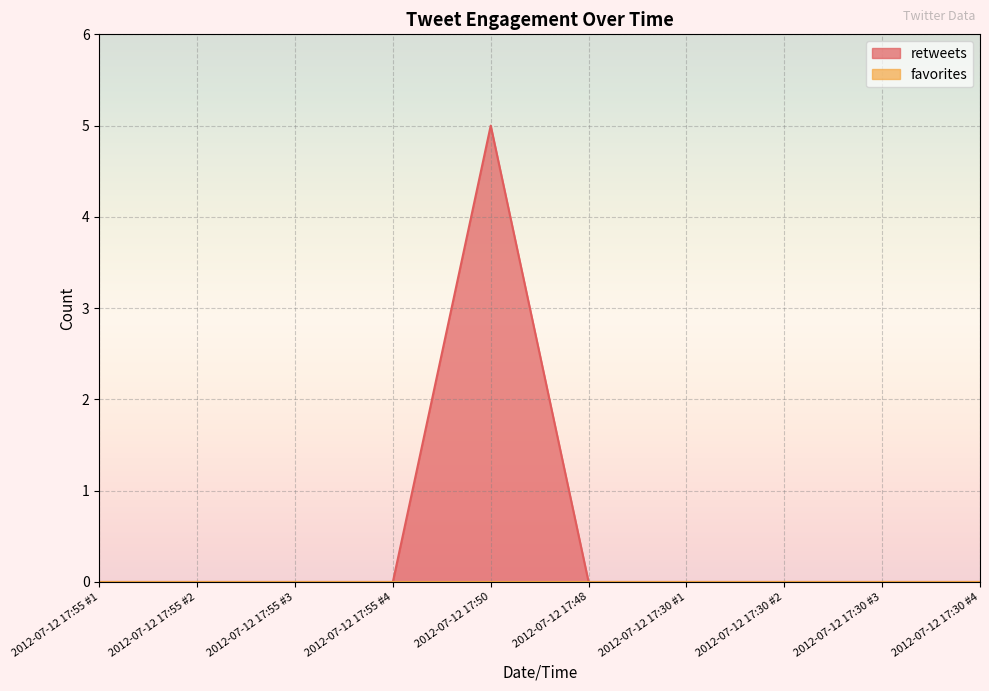

List the labels in order of value, smallest first.

2012-07-12 17:55 #1, 2012-07-12 17:55 #2, 2012-07-12 17:55 #3, 2012-07-12 17:55 #4, 2012-07-12 17:48, 2012-07-12 17:30 #1, 2012-07-12 17:30 #2, 2012-07-12 17:30 #3, 2012-07-12 17:30 #4, 2012-07-12 17:50